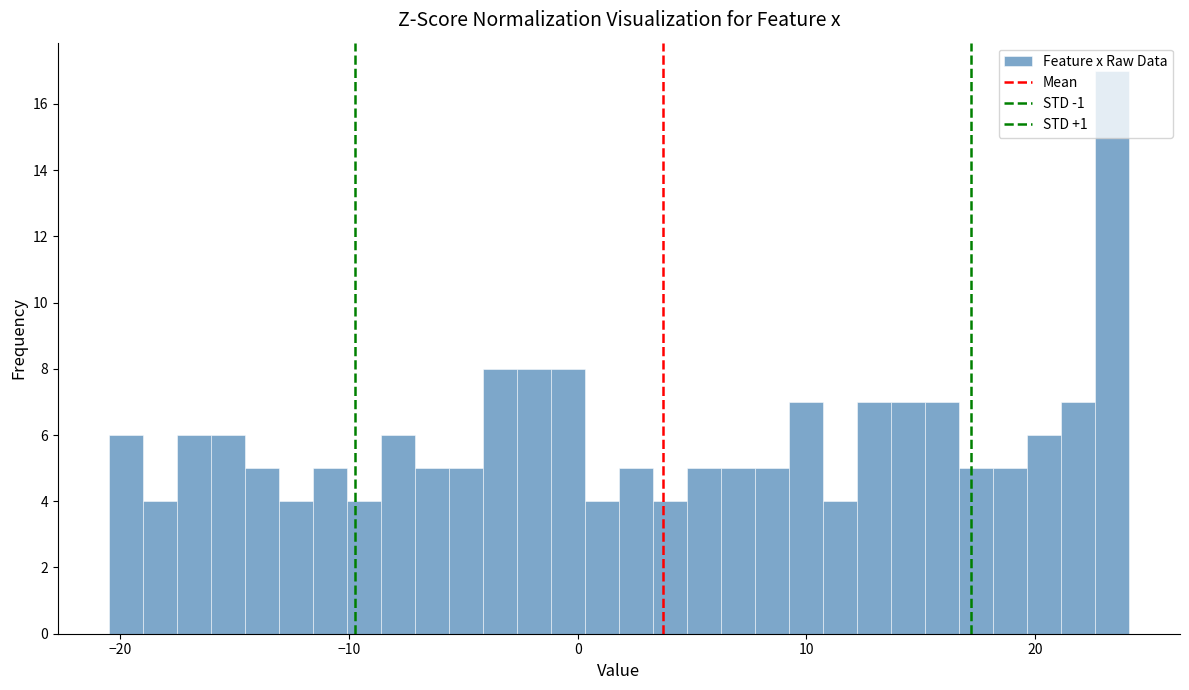

Read against the x-axis, roughly where is the centre of the tallest bar?

23